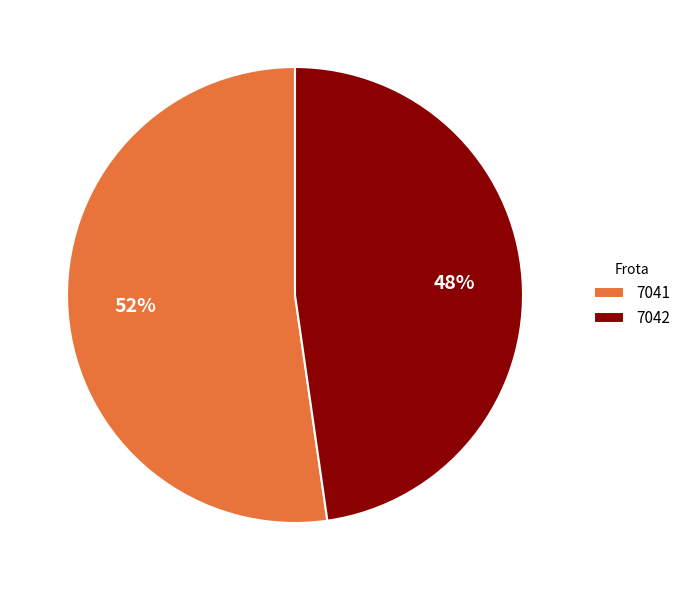

Approximately how many times larger is the value at 7041 compared to 7042?

1.1